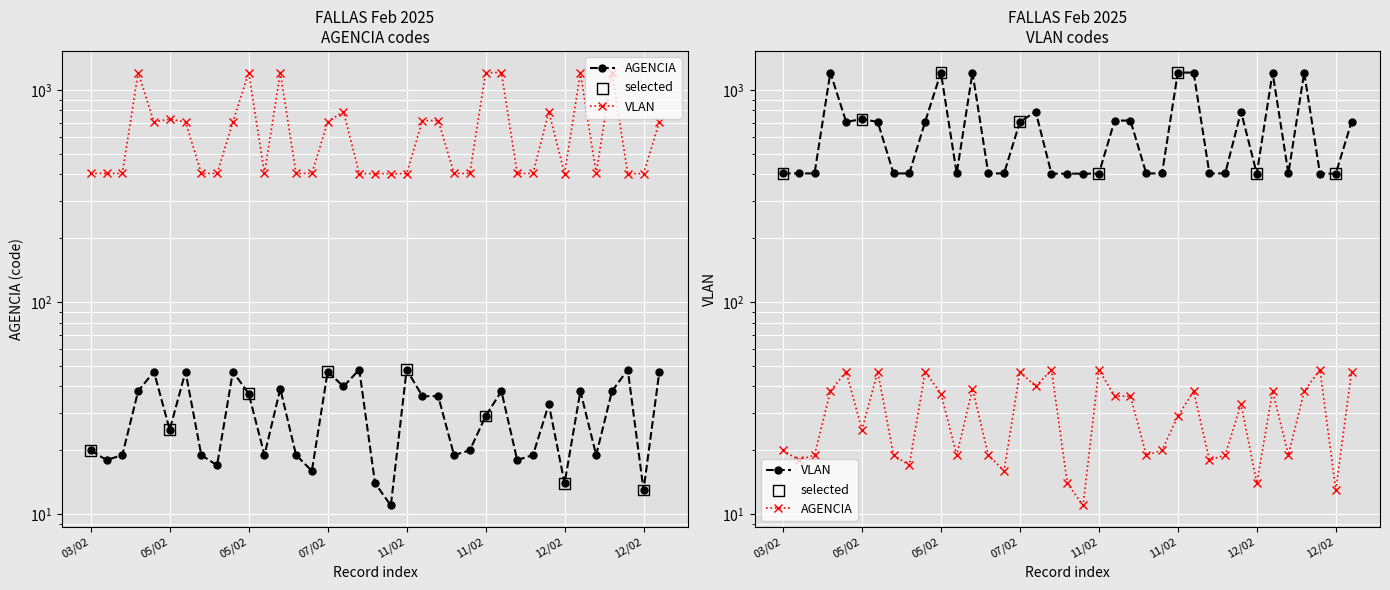

At how many categories does at least one series exceed 809?

7